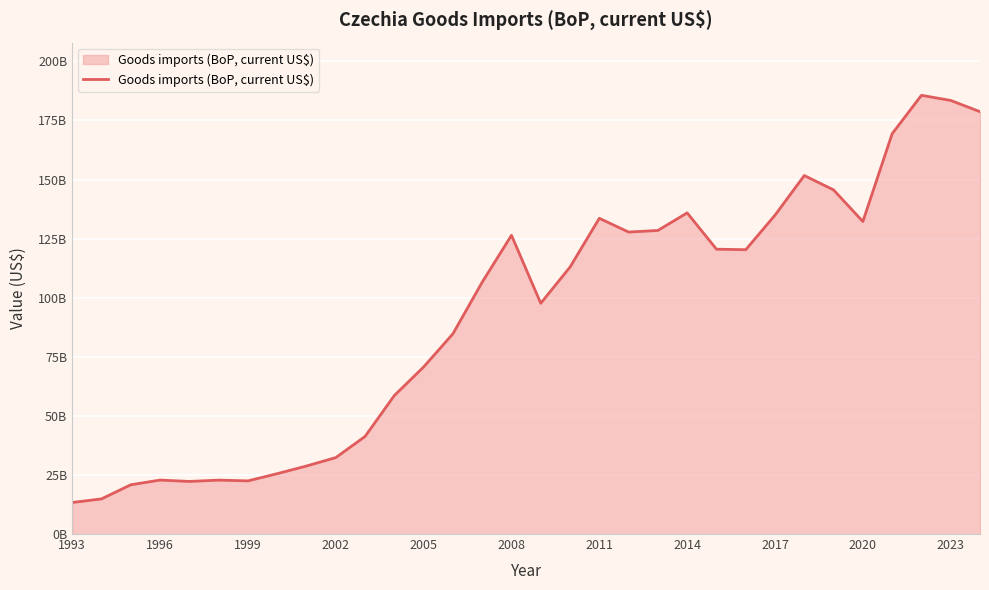

Does the chart display data point markers on the line(s)?

No